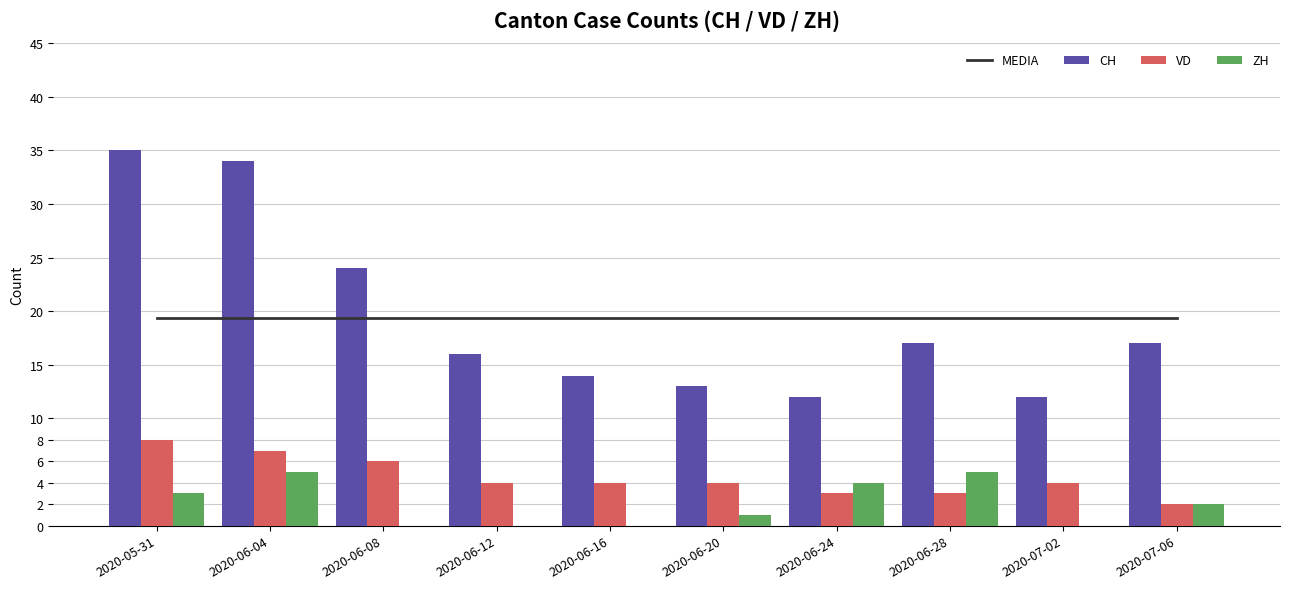

Reading left to right, transcribe all the data shown in this chart.

MEDIA: 19.4	19.4	19.4	19.4	19.4	19.4	19.4	19.4	19.4	19.4
CH: 35.0	34.0	24.0	16.0	14.0	13.0	12.0	17.0	12.0	17.0
VD: 8.0	7.0	6.0	4.0	4.0	4.0	3.0	3.0	4.0	2.0
ZH: 3.0	5.0	0.0	0.0	0.0	1.0	4.0	5.0	0.0	2.0